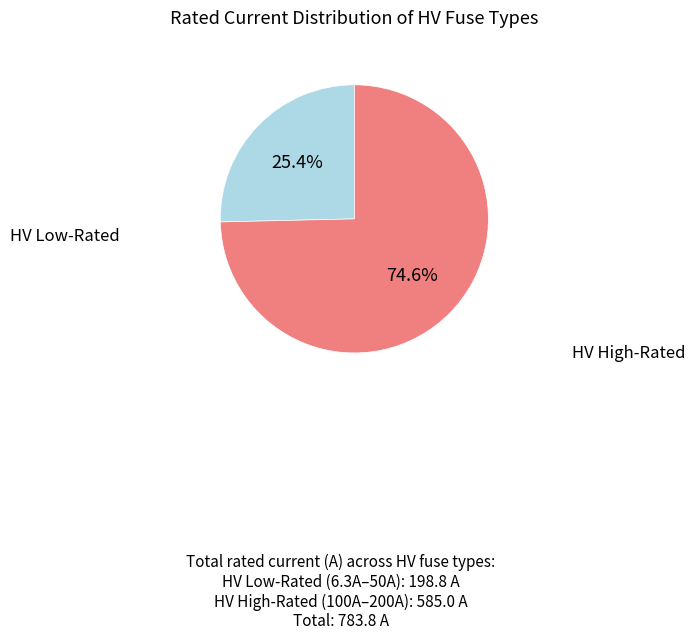

Is there a majority slice in this chart?

Yes